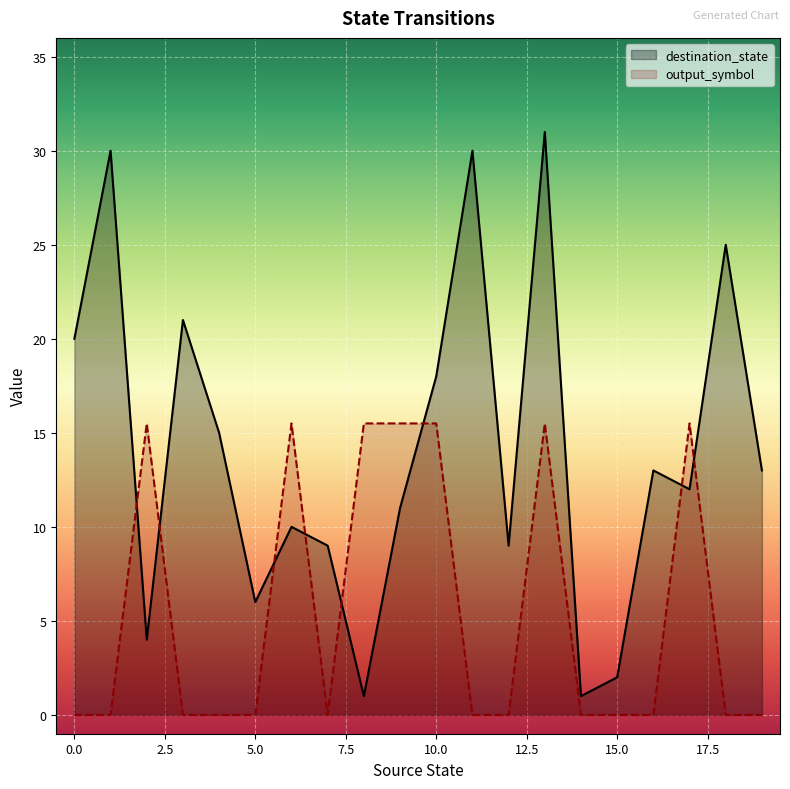

True or false: output_symbol has a value of 6.8 at 11.

False